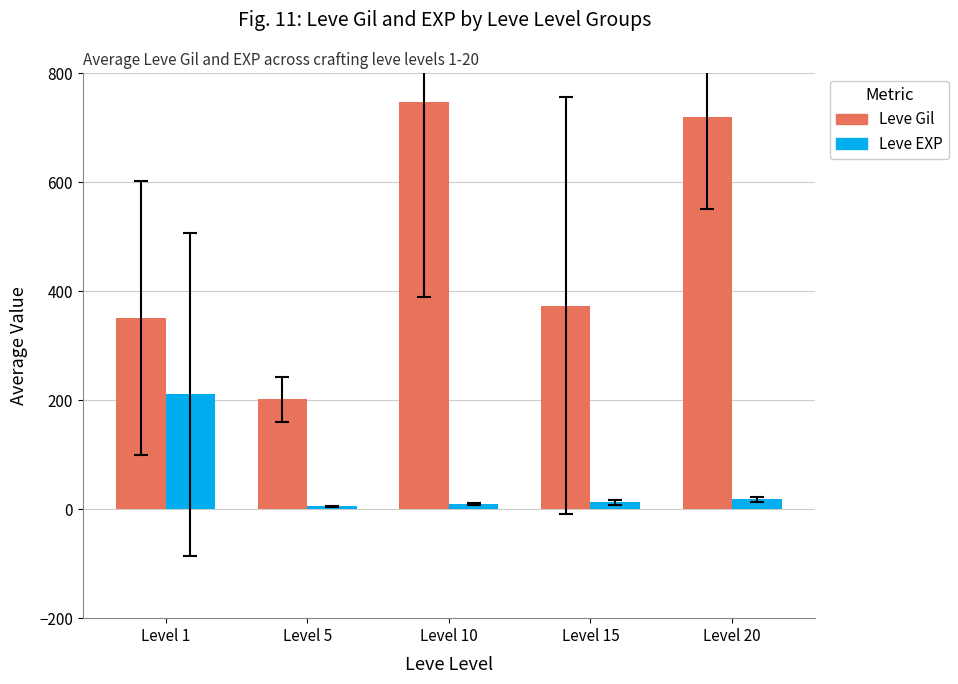

What is the maximum value for Leve Gil?

746.7